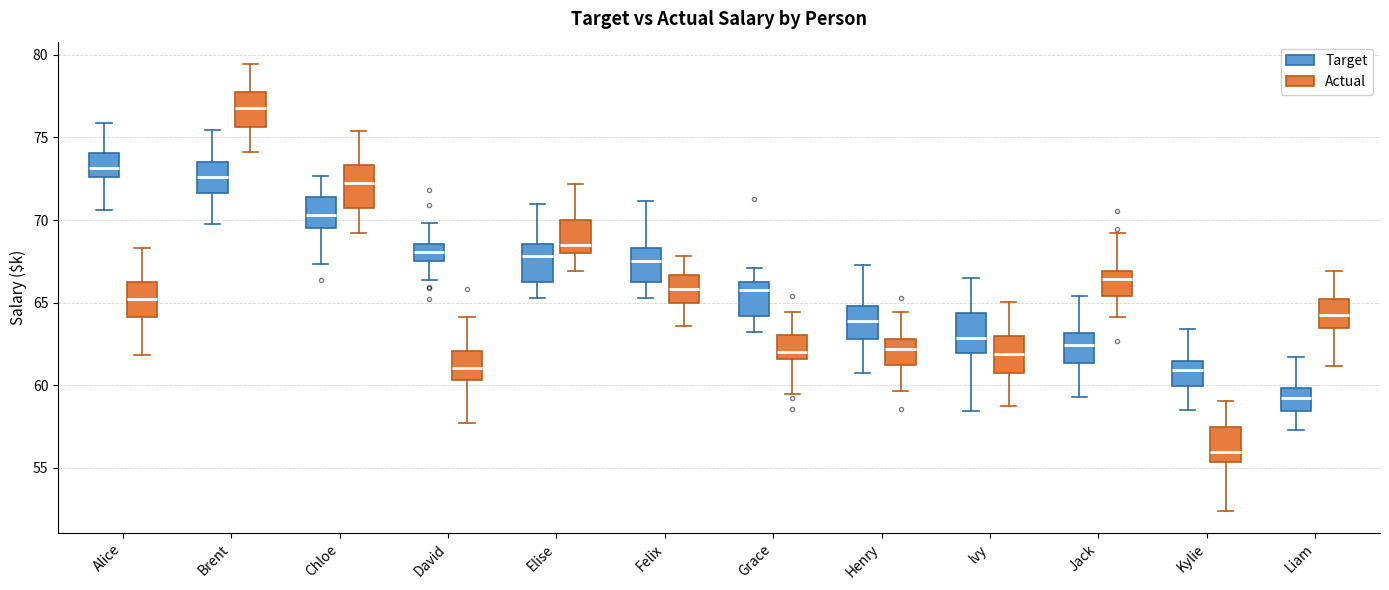

Which box has the lowest median line?

Kylie (Actual)